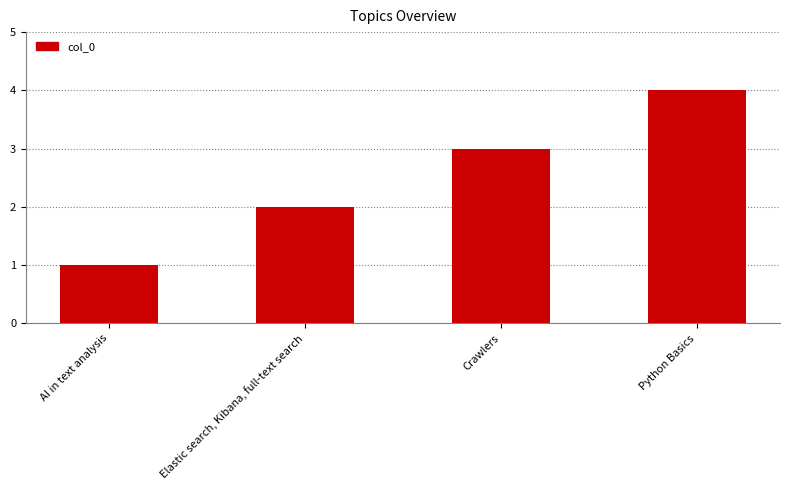

Reading left to right, transcribe all the data shown in this chart.

AI in text analysis=1	Elastic search, Kibana, full-text search=2	Crawlers=3	Python Basics=4